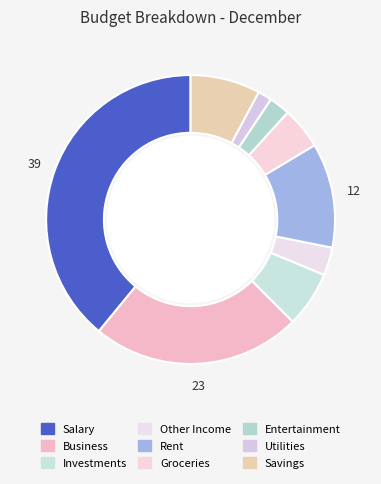

What is the largest slice in the pie chart?

Salary